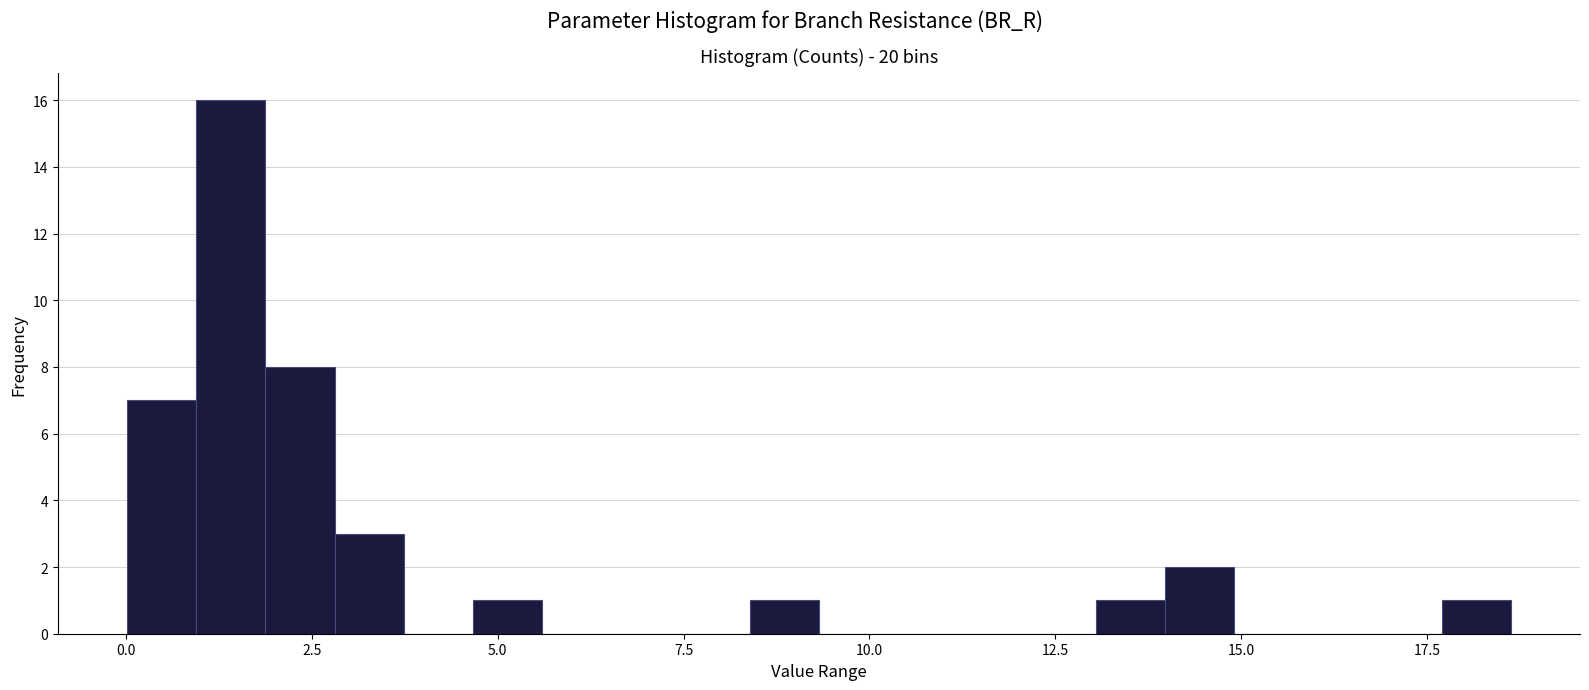

Read against the x-axis, roughly where is the centre of the tallest bar?

1.5